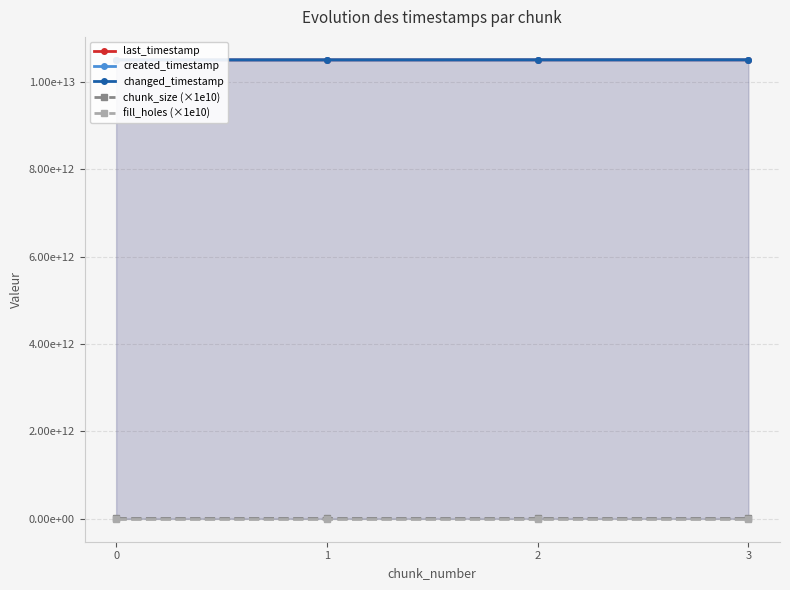

Reading left to right, extract all data points from this chart.

last_timestamp: 0=10506321268129	1=10507089287483	2=10507859008474	3=10508179165088
created_timestamp: 0=10505767213852	1=10506350648257	2=10507121095918	3=10507893129330
changed_timestamp: 0=10506321268129	1=10507089287483	2=10507859008474	3=10508179165088
chunk_size (×1e10): 0=10000000000	1=10000000000	2=10000000000	3=10000000000
fill_holes (×1e10): 0=0	1=0	2=0	3=0